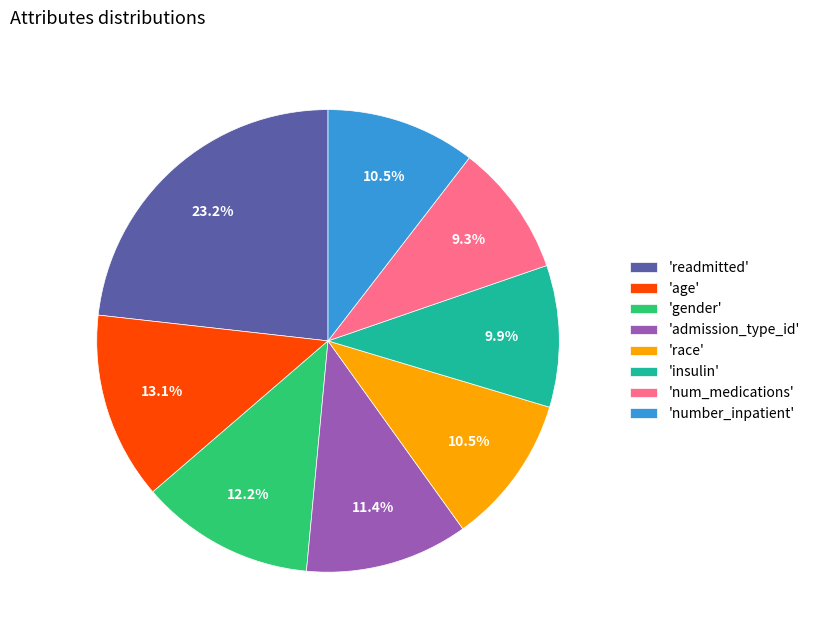

Is 'age' the majority of the pie?

No